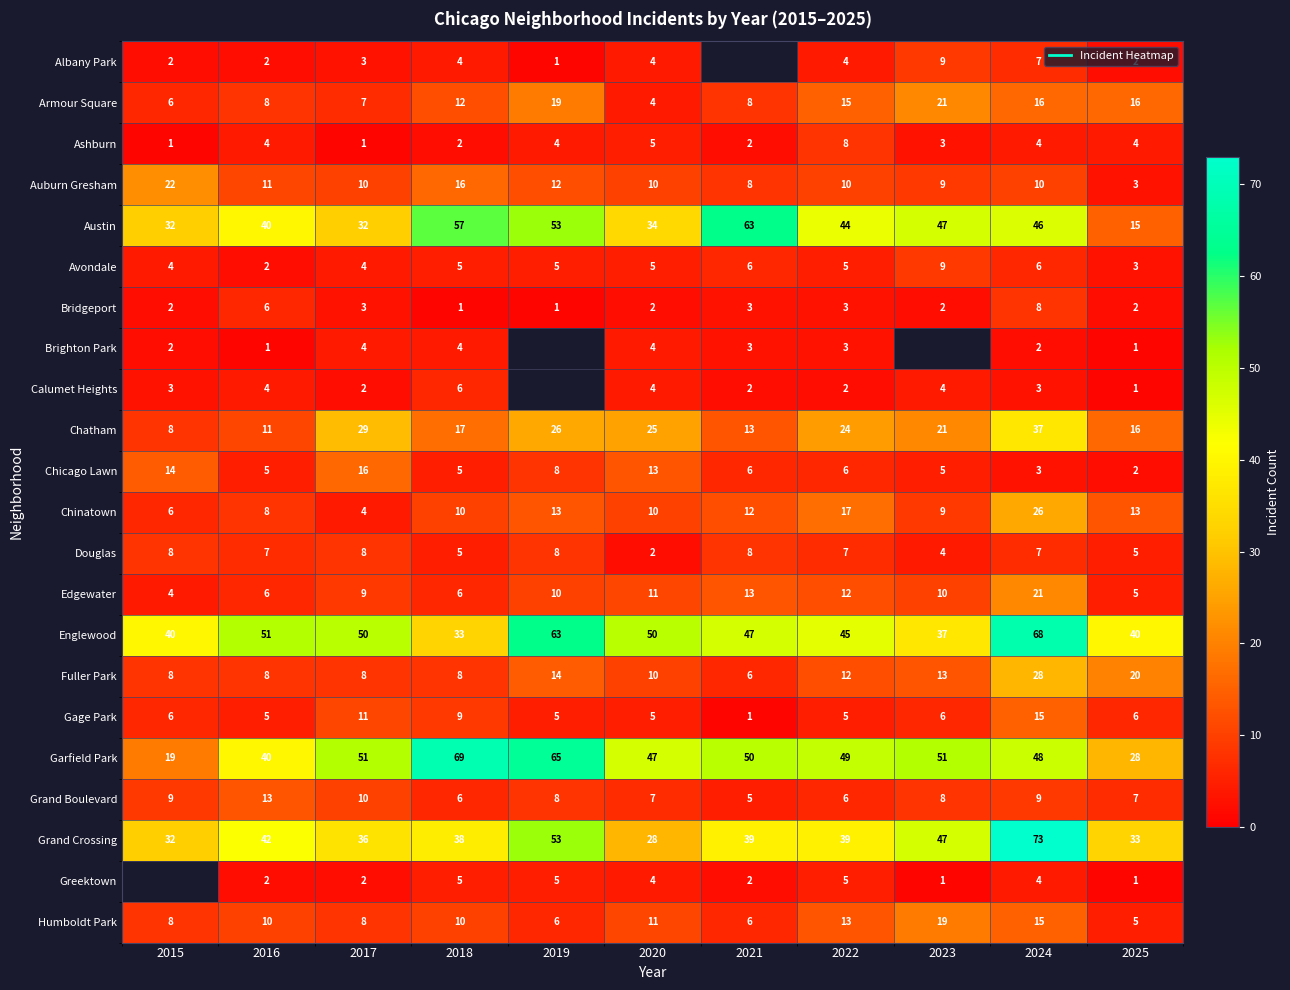

What is the sum of the Englewood values at 2024 and 2015?

108.0